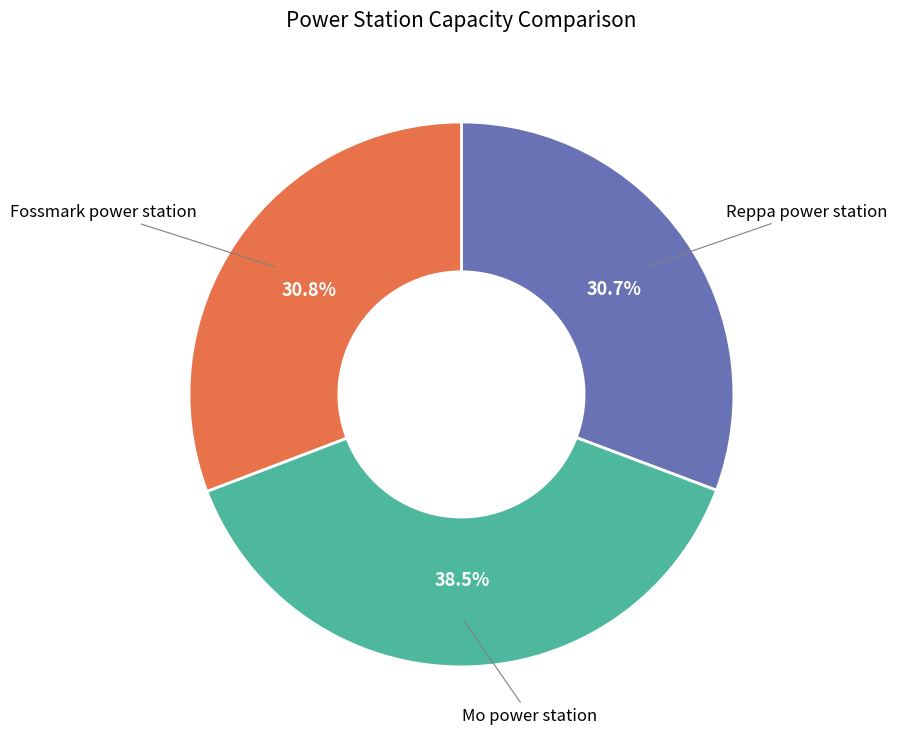

Is Fossmark power station the majority of the pie?

No